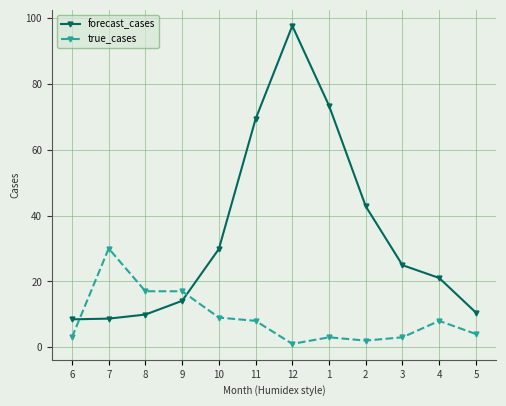

At which category does true_cases reach its first local peak?

7